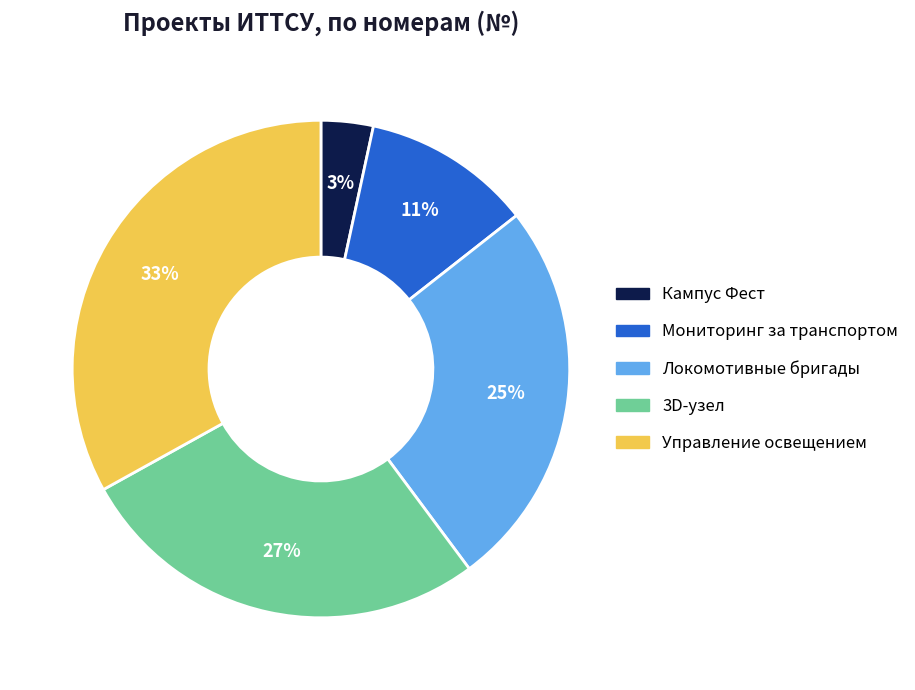

Which slice is the smallest?

Кампус Фест